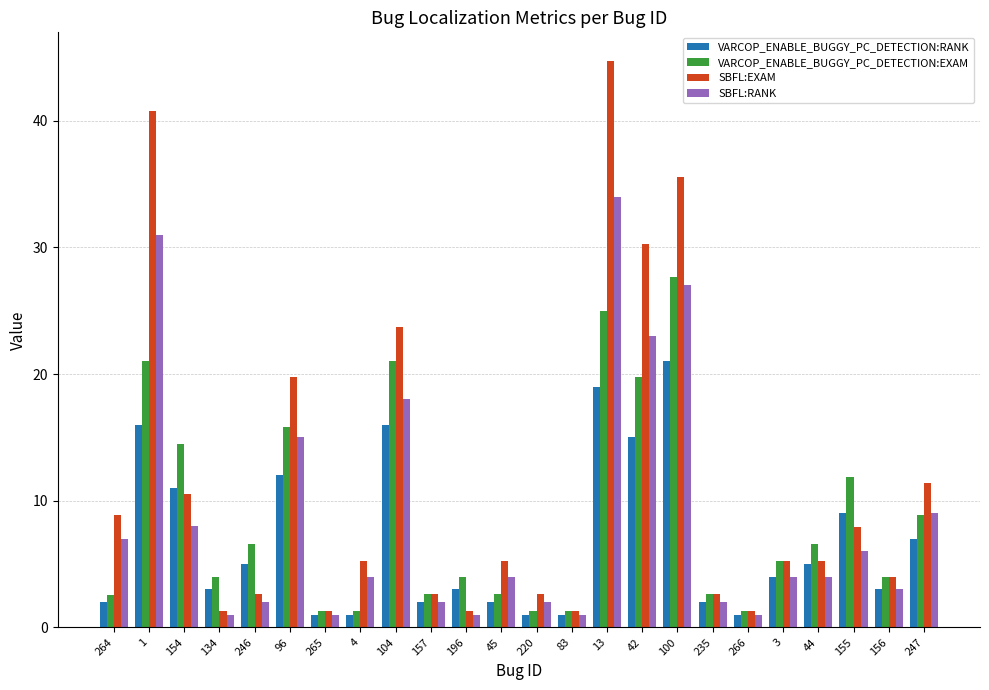

What is the difference between the maximum and minimum values in the SBFL:RANK series?

33.0